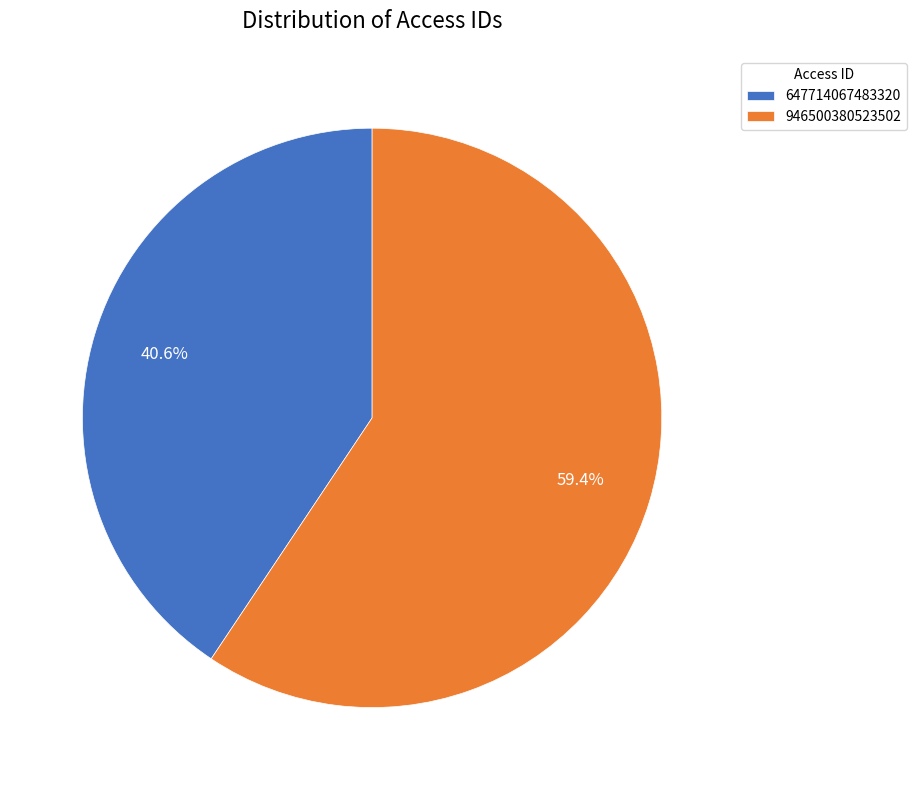

What is the largest slice in the pie chart?

946500380523502